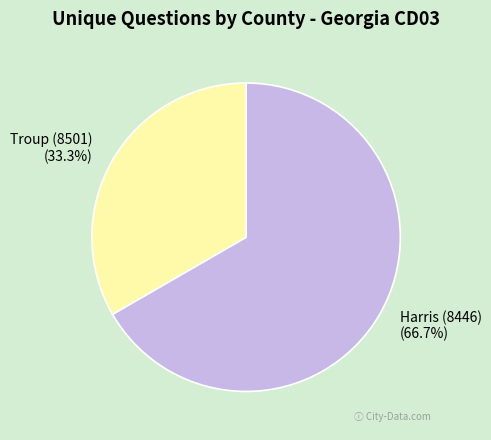

What is the total percentage of Troup (8501) and Harris (8446)?

100.0%